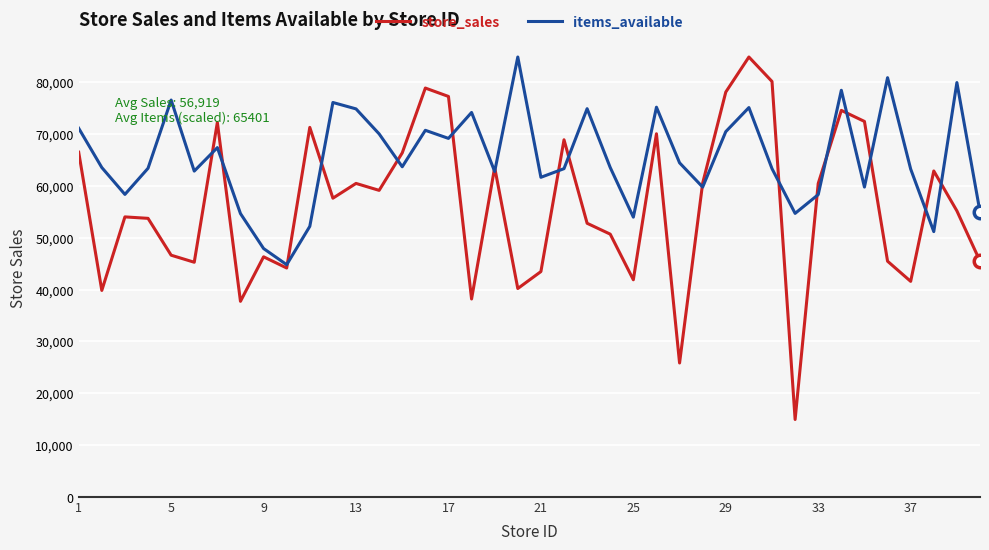

Rank the series by their average value, from highest to lowest.

items_available, store_sales